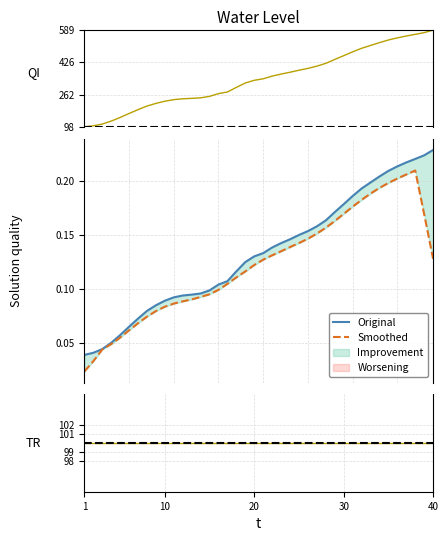

Which category has the lowest value in the Original series?

1